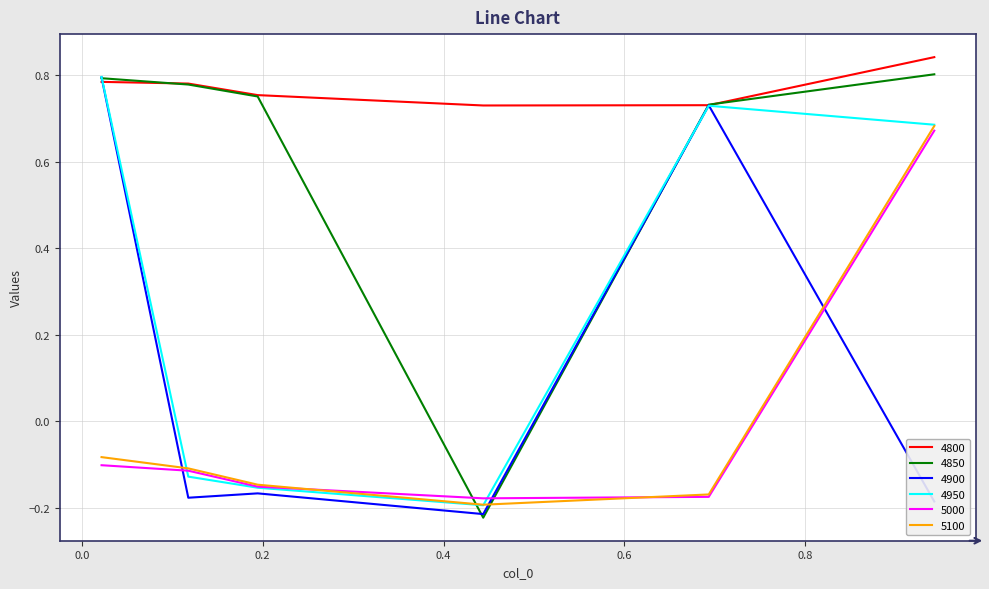

Which series ends up on top after the final intersection of 4850 and 5100?

4850